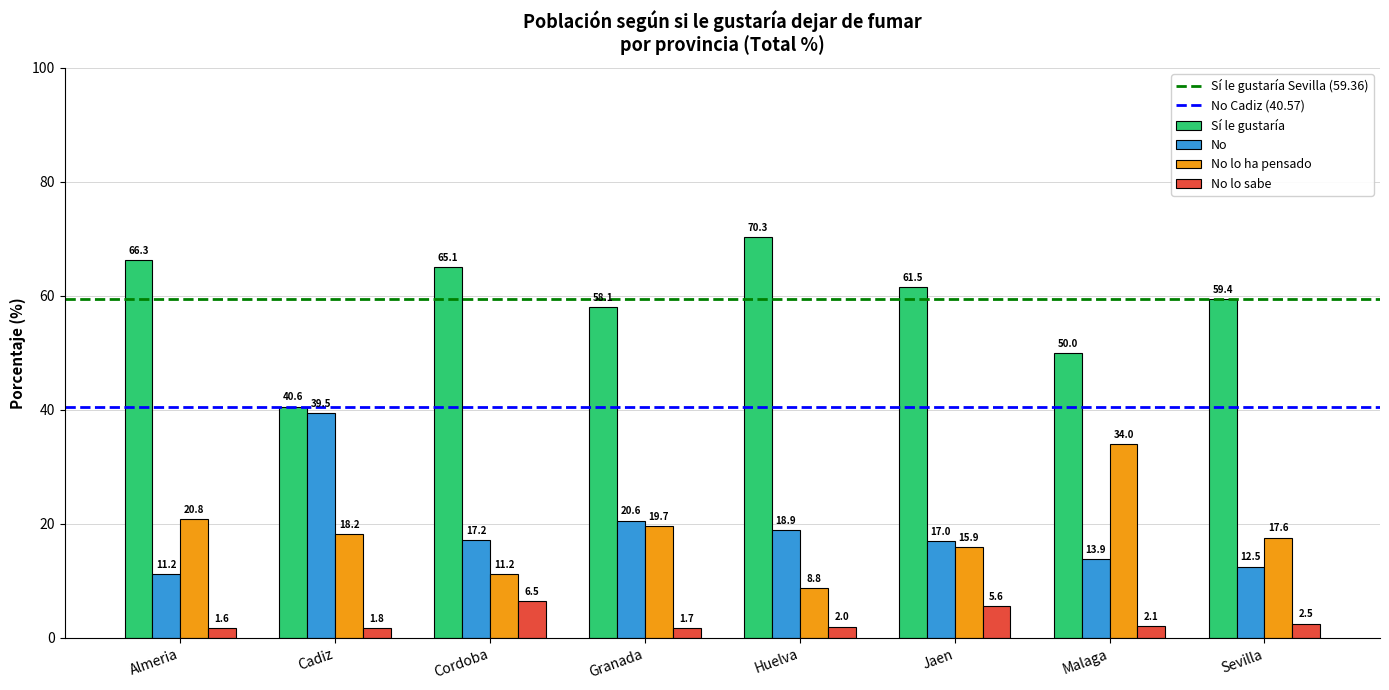

Which series has the widest spread of values?

Sí le gustaría